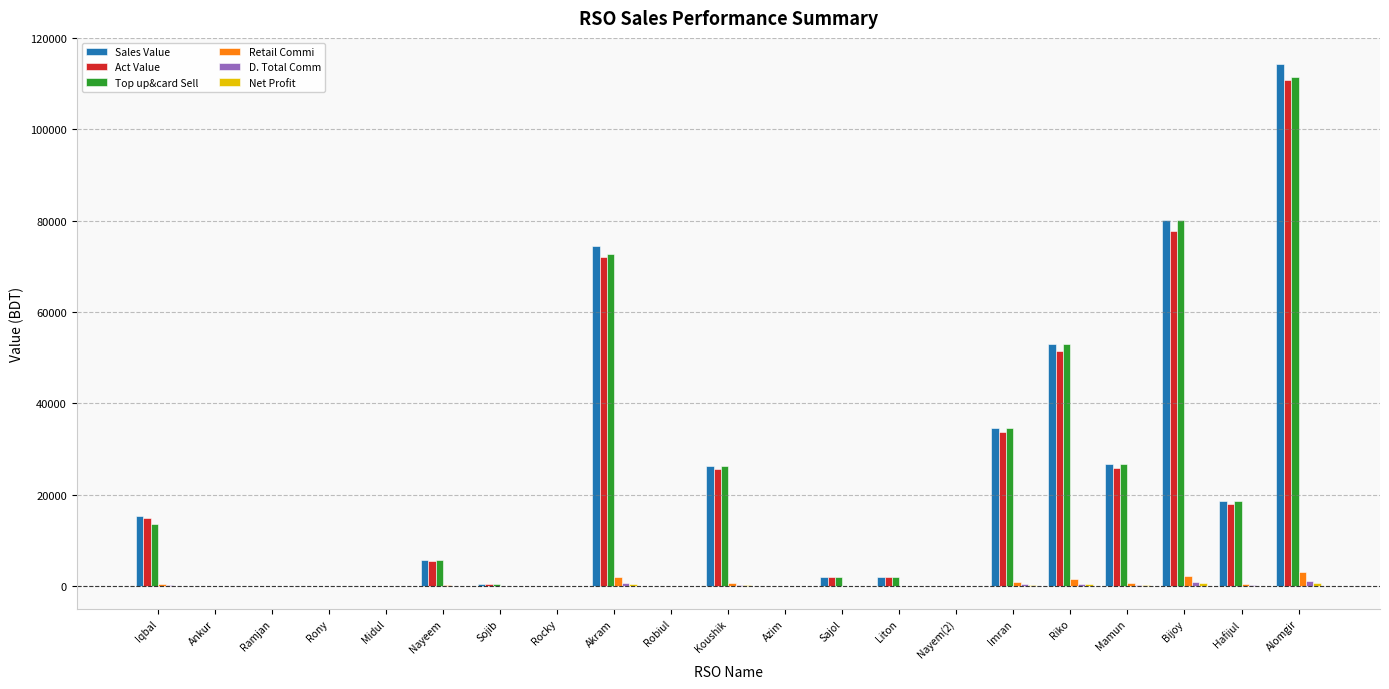

What is the difference between the Top up&card Sell values at Rony and Sojib?

514.0